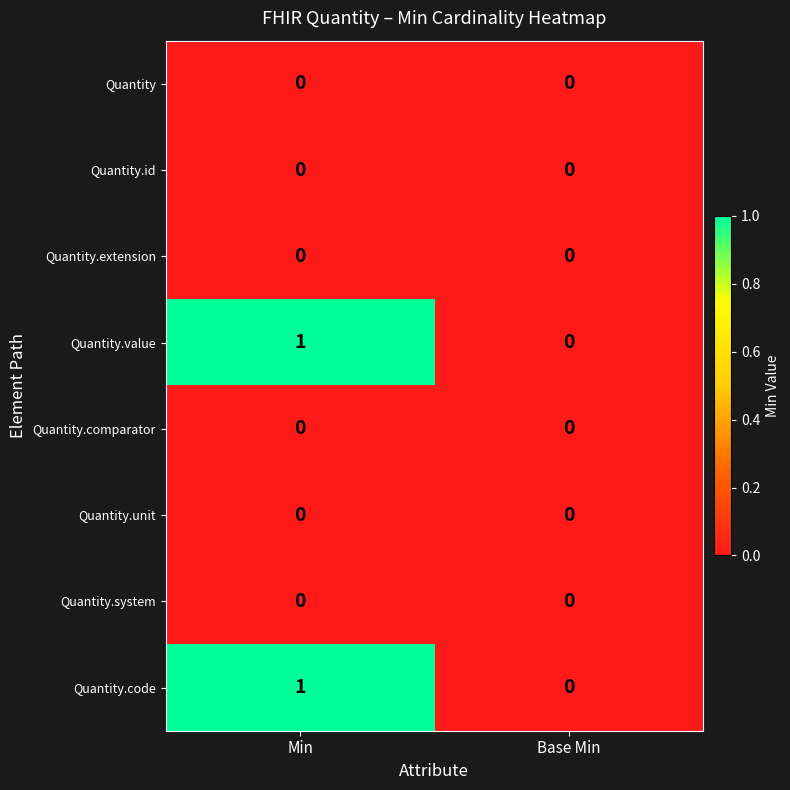

What is the greatest value displayed?

1